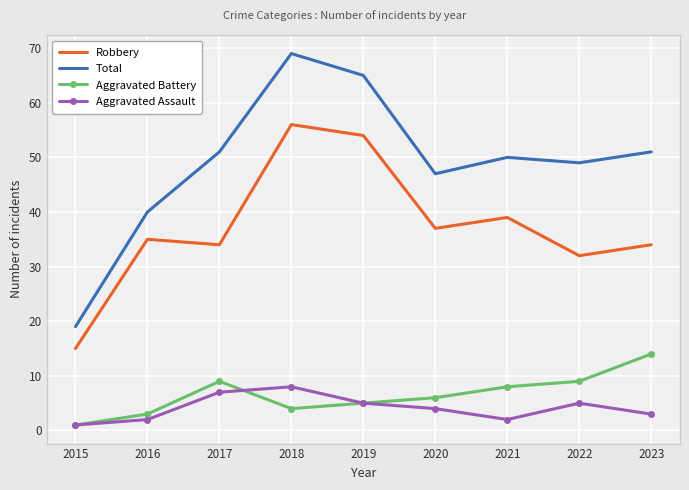

Which category has the highest value in the Robbery series?

2018